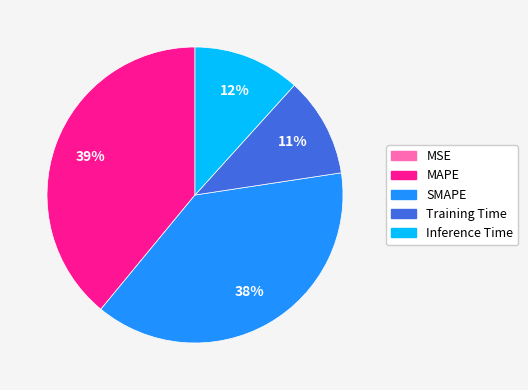

What is the largest slice in the pie chart?

MAPE